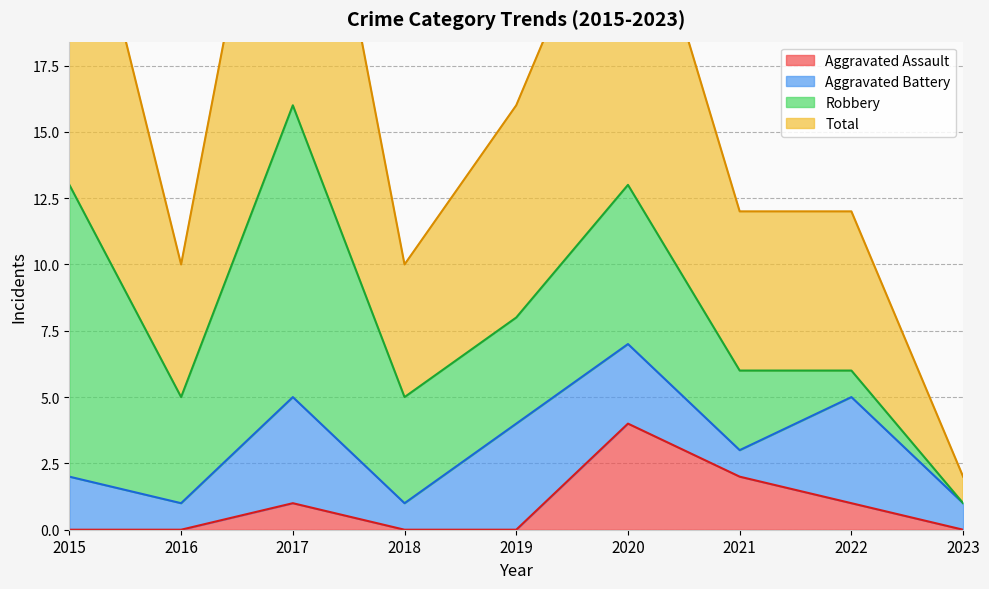

List the labels in order of Aggravated Assault value, smallest first.

2015, 2016, 2018, 2019, 2023, 2017, 2022, 2021, 2020